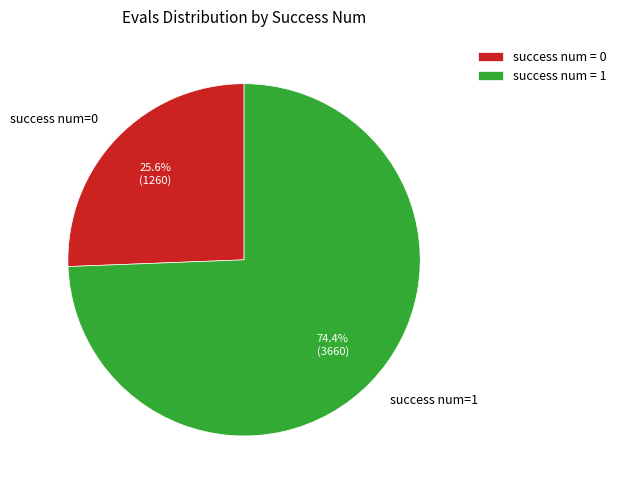

How much of the chart is everything except success num=1?

25.6%